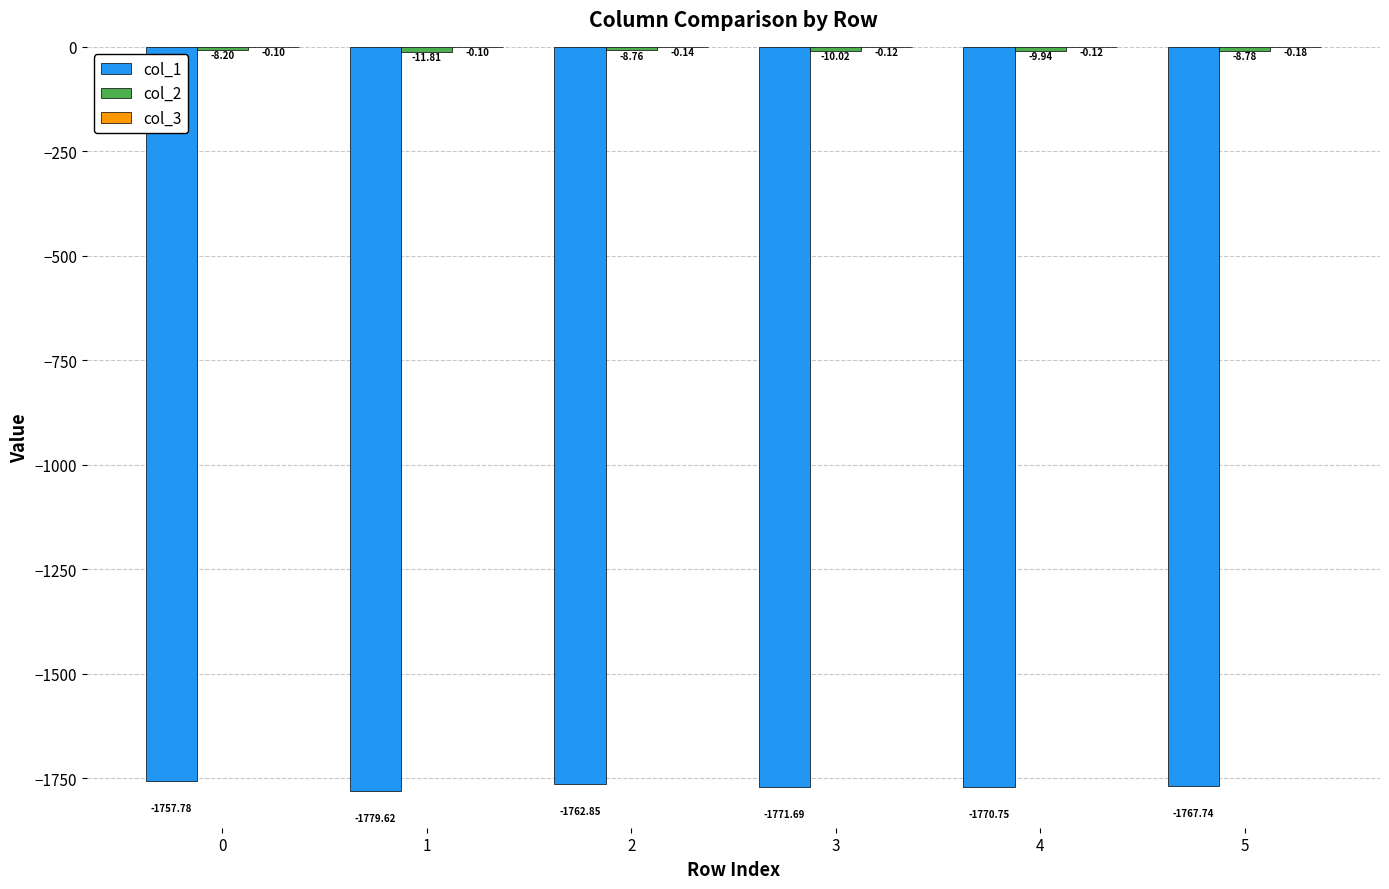

What is the minimum value shown in the chart?

-1779.6